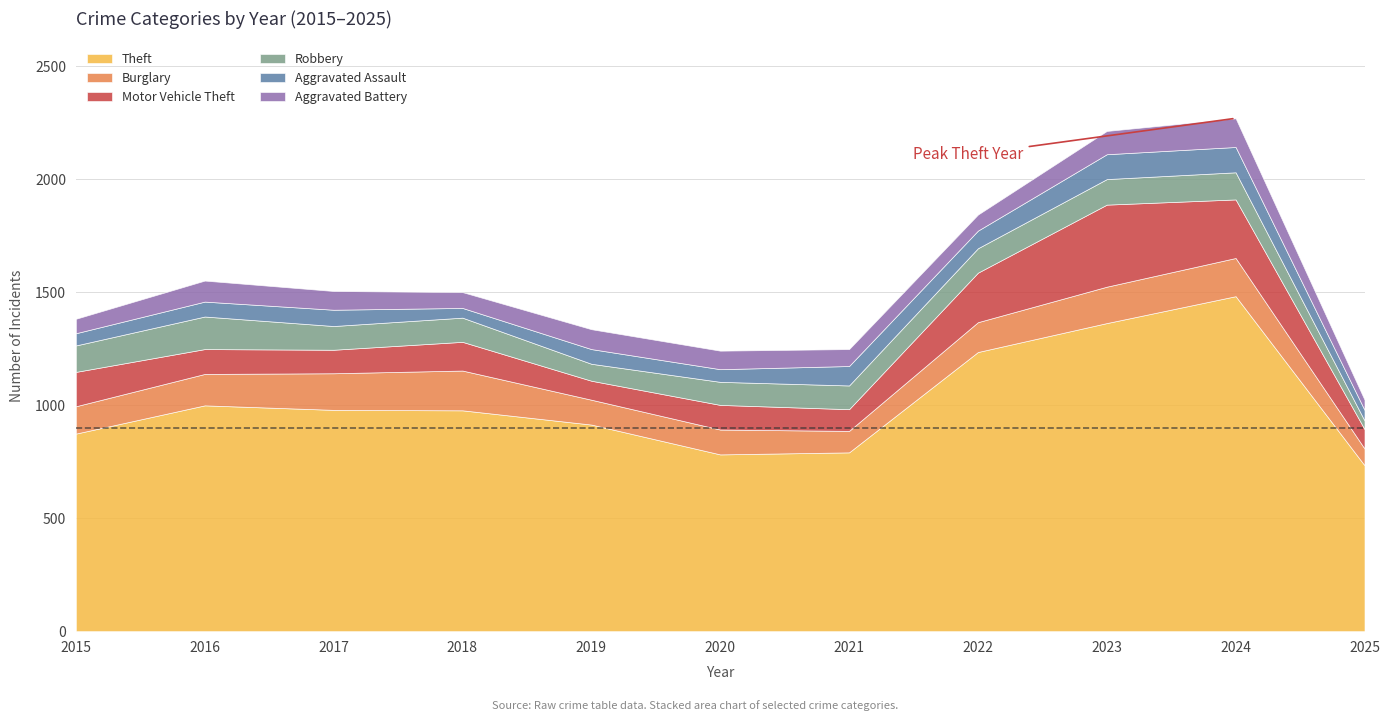

Which series has the widest spread of values?

Theft